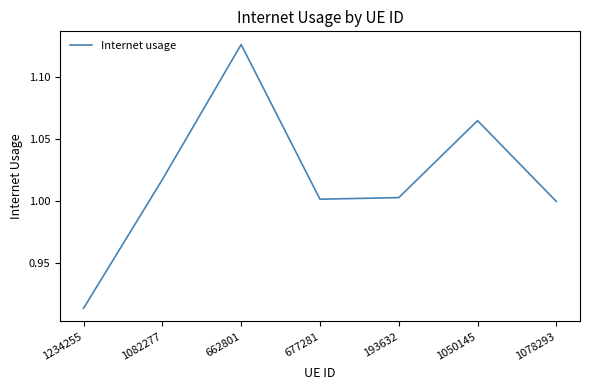

What is the sum of all values?

7.1